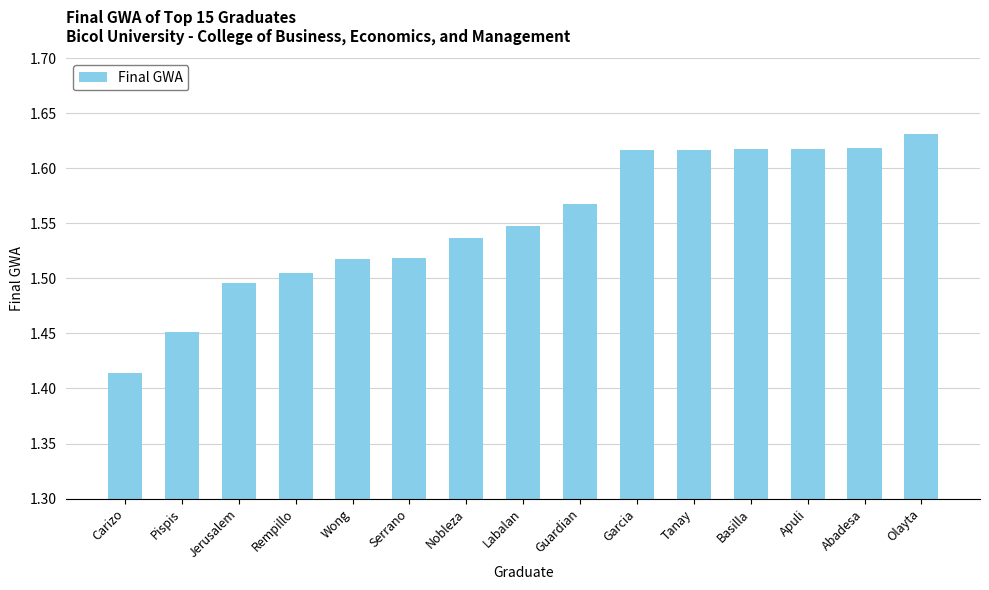

Which category has the lowest value across all series?

Carizo